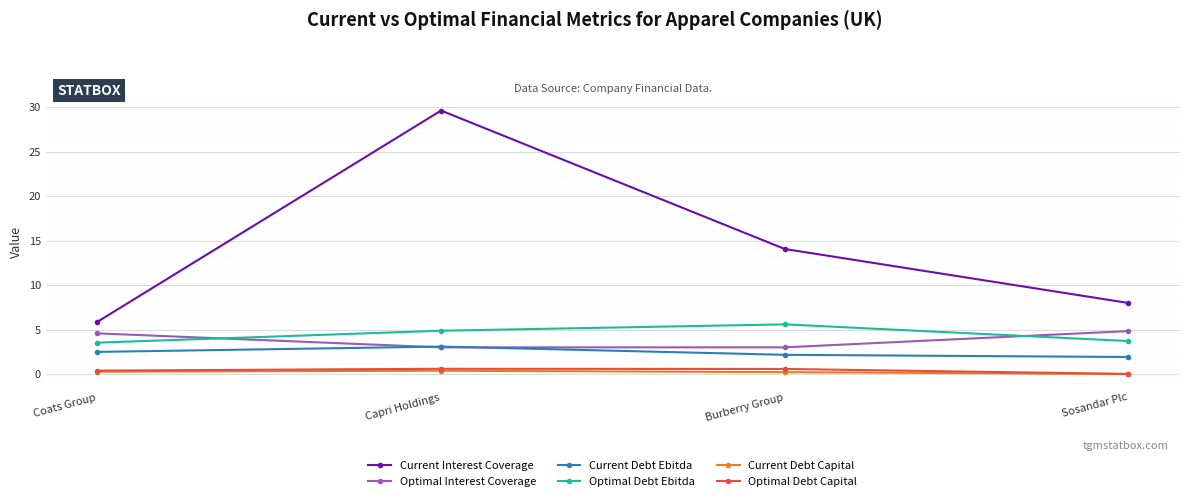

What is the difference between the maximum and minimum values in the Optimal Debt Capital series?

0.6